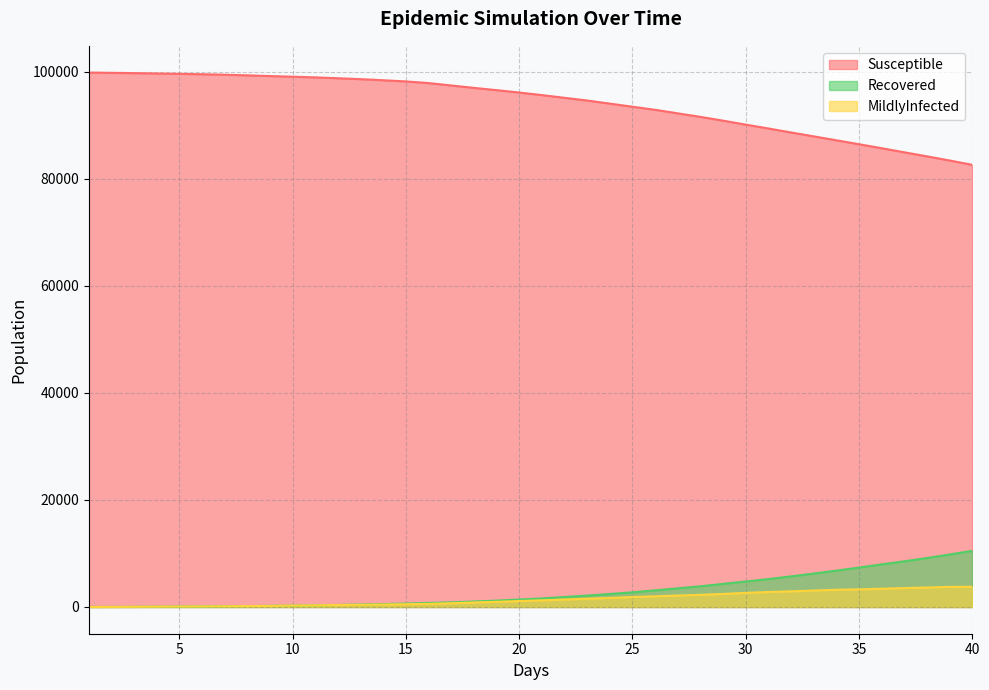

Reading left to right, list all the values displayed in this chart.

Susceptible: 99873	99822	99767	99702	99636	99559	99468	99350	99219	99099	98970	98810	98640	98437	98214	97910	97459	97009	96587	96139	95661	95152	94646	94068	93485	92912	92251	91590	90881	90142	89422	88674	87950	87215	86476	85733	84967	84214	83437	82629
Recovered: 10	20	32	54	84	108	139	173	215	265	324	379	462	544	639	753	871	1032	1194	1393	1603	1865	2134	2434	2747	3117	3491	3868	4323	4766	5223	5724	6246	6797	7368	7970	8537	9153	9811	10498
MildlyInfected: 1	14	31	57	81	109	137	173	207	262	309	372	410	462	515	581	708	846	971	1113	1248	1399	1553	1694	1866	1997	2149	2274	2443	2643	2803	2929	3077	3216	3295	3416	3540	3644	3765	3777